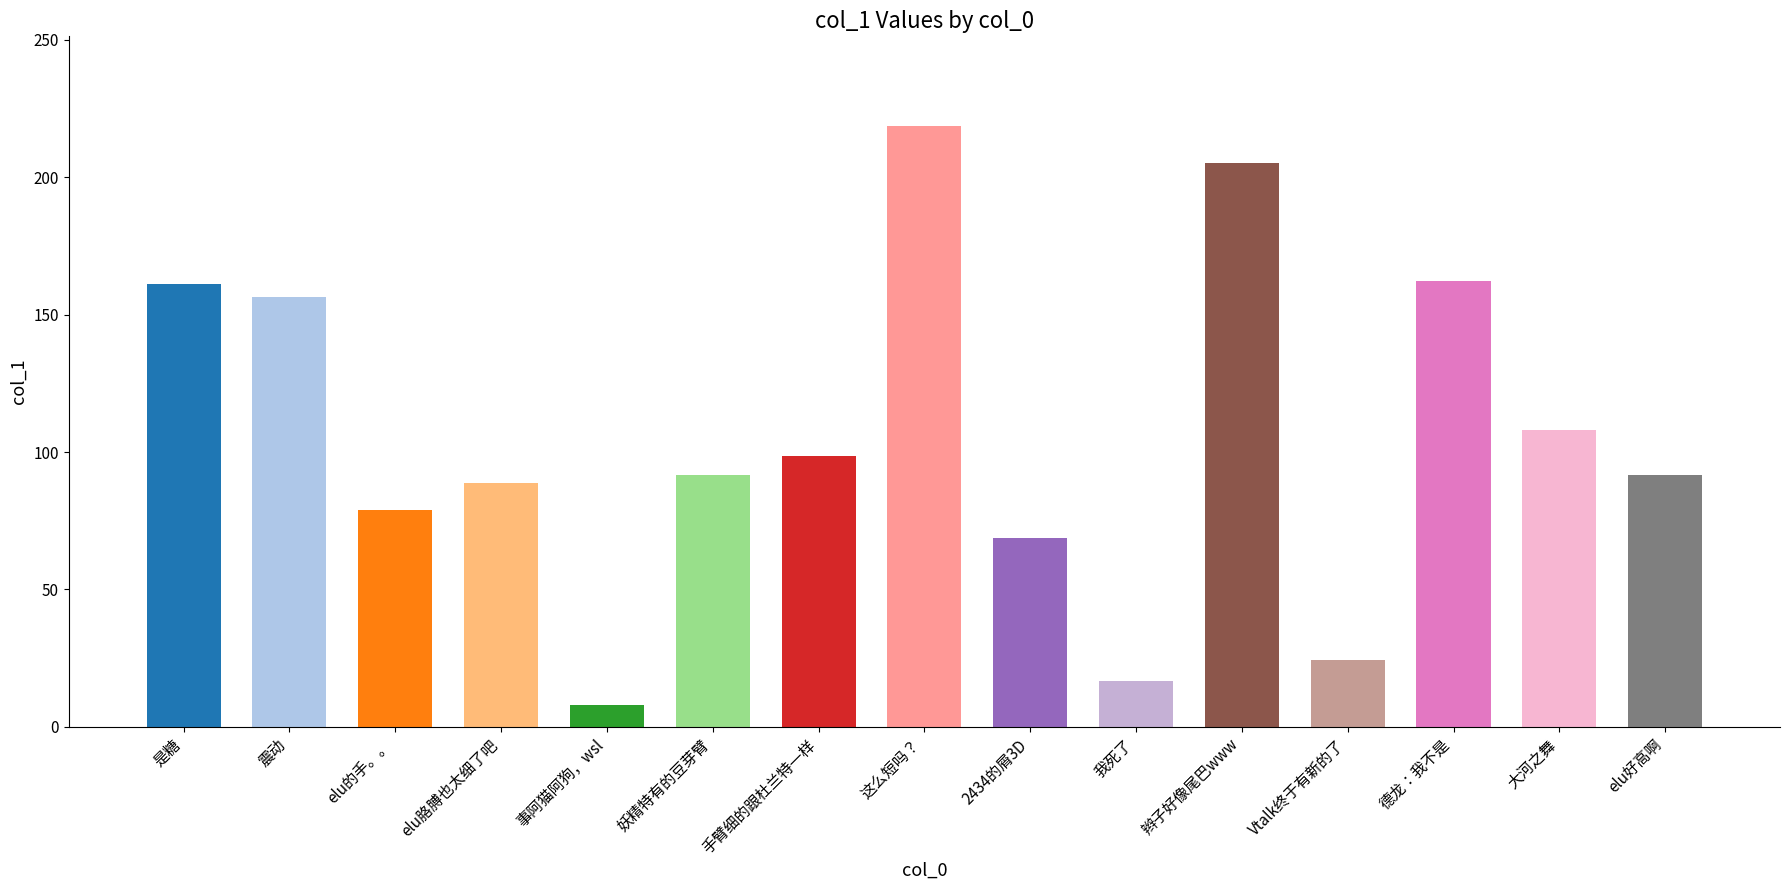

The chart shows a value of 135.2 at elu胳膊也太细了吧. True or false?

False